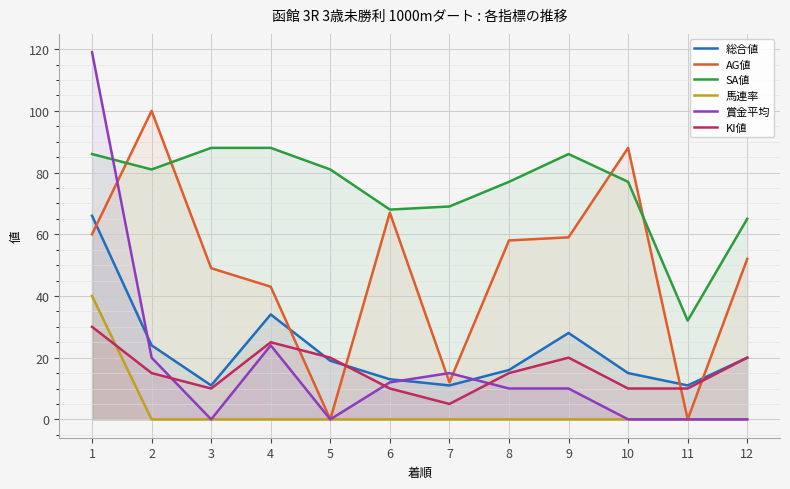

True or false: 総合値 has more than 2 points higher than both neighbors.

False